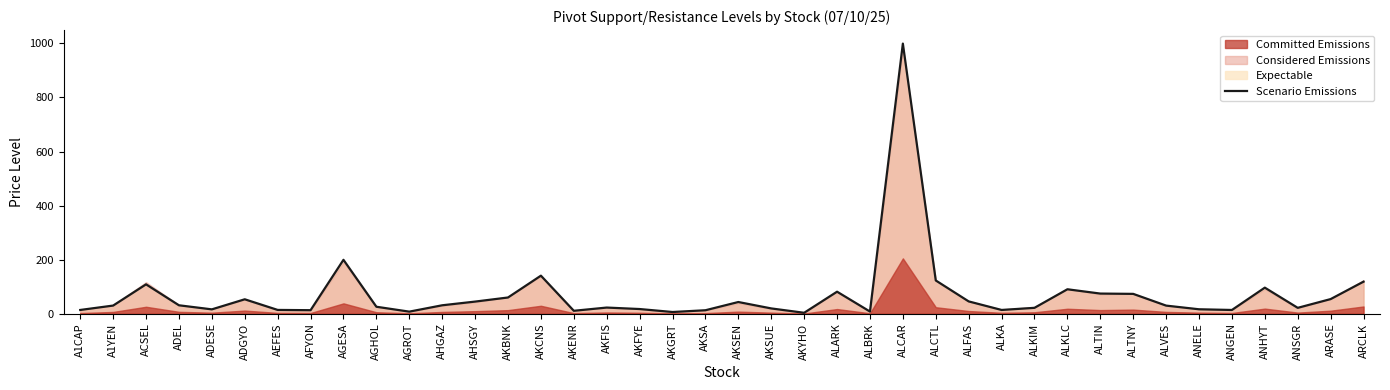

The value at AGROT is 7.7. True or false?

True